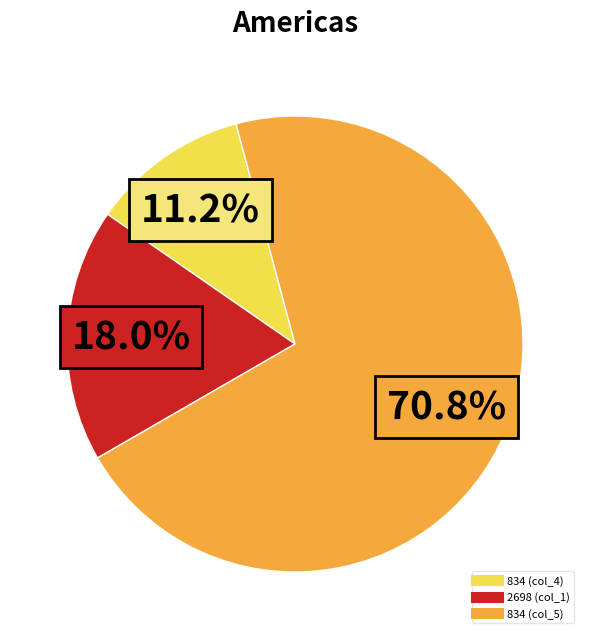

Does any single category account for the majority?

Yes